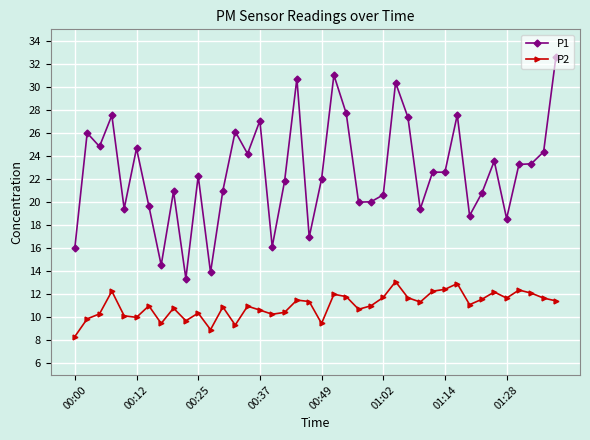

What is the difference between the second highest and minimum values in the P2 series?

4.6